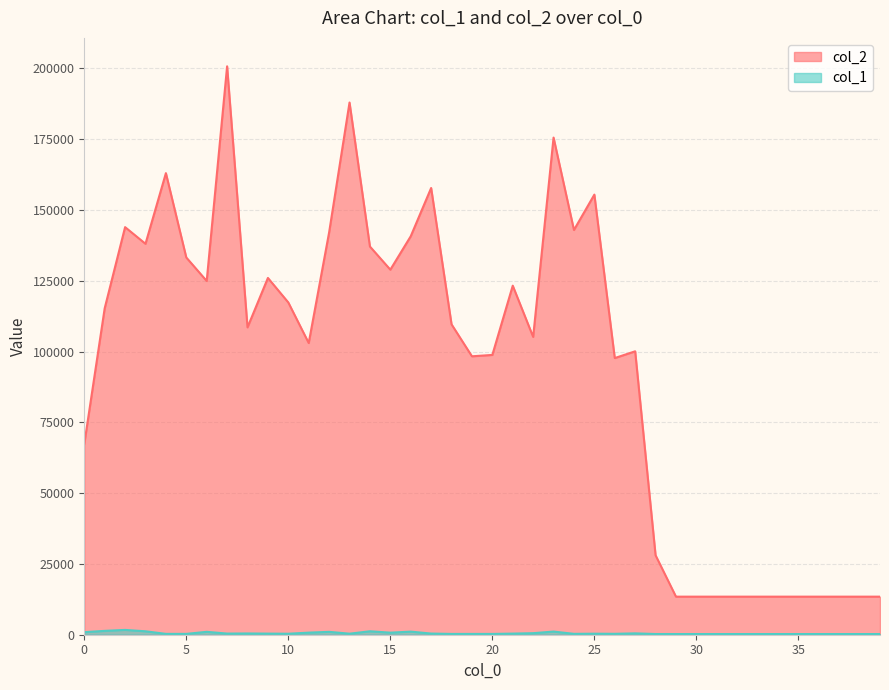

What are all the series names shown in the legend?

col_2, col_1